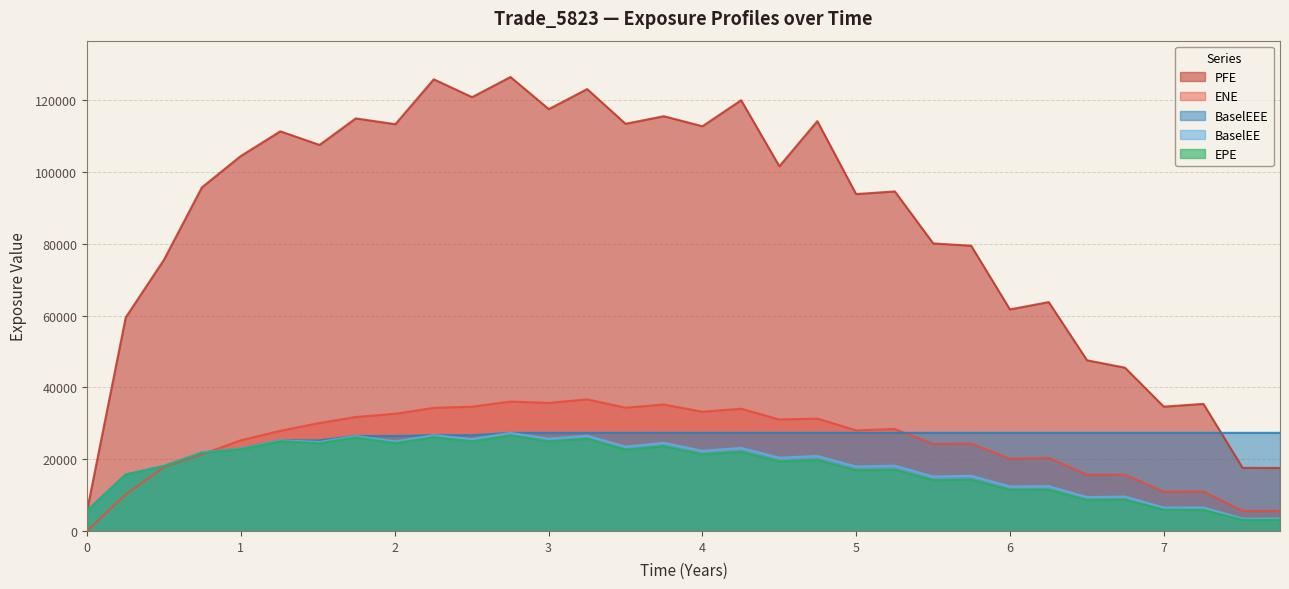

Where does the BaselEE series first go above 20899?

0.746508